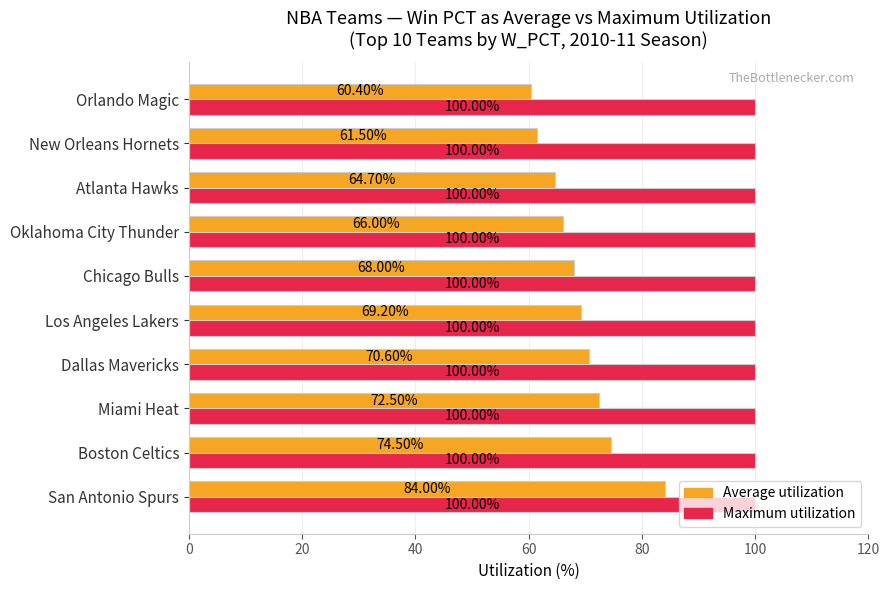

How many categories are shown in the chart?

10